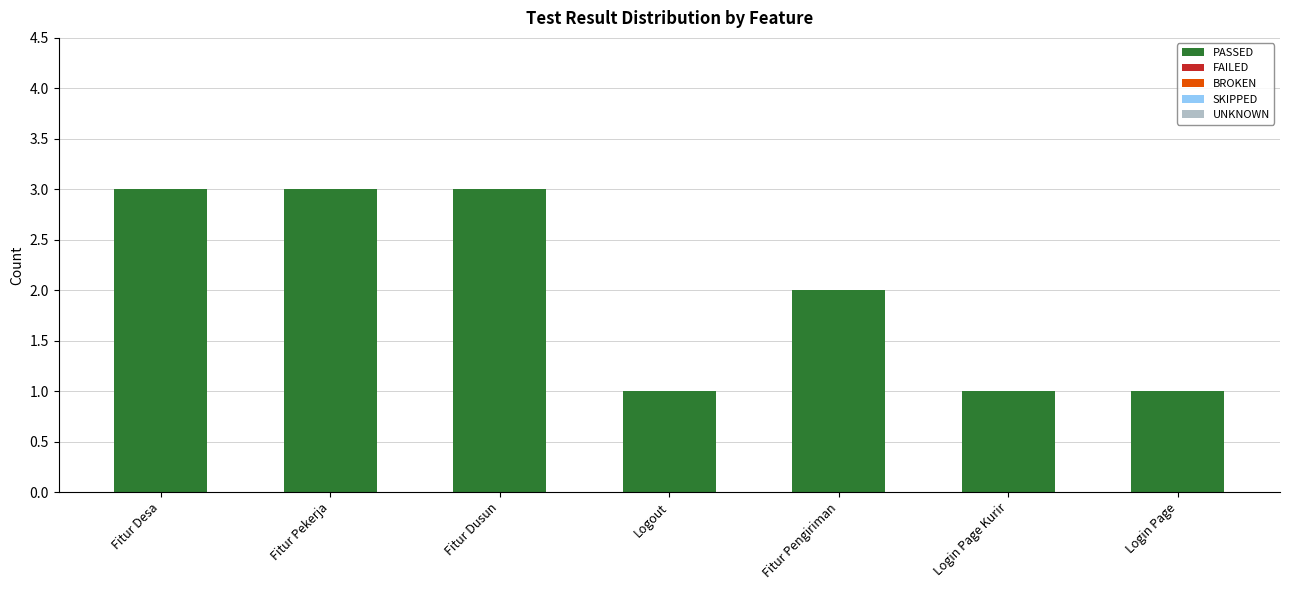

Between Fitur Pengiriman and Fitur Dusun, which is larger?

Fitur Dusun